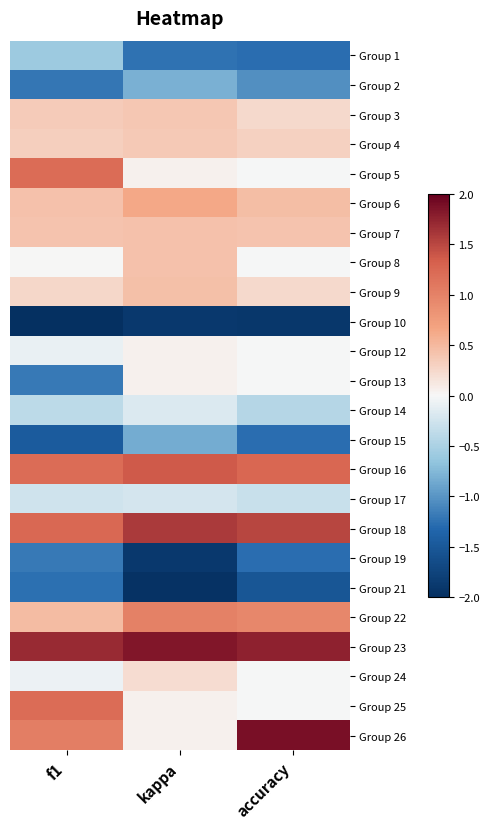

At which category is the sum across all series the highest?

f1